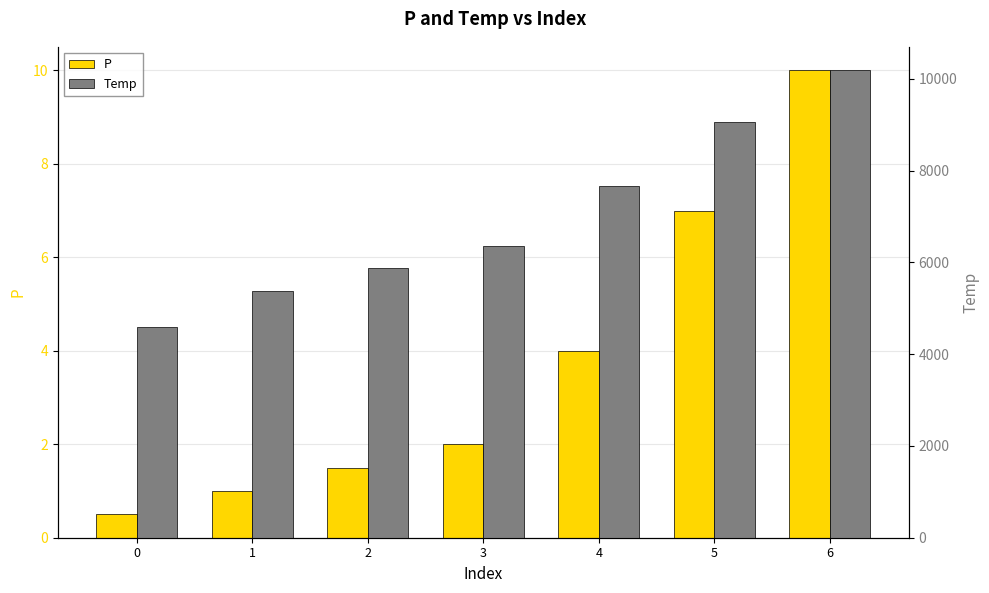

Reading left to right, what are all the values shown in this chart?

P: 0.5	1.0	1.5	2.0	4.0	7.0	10.0
Temp: 4589.6	5388.2	5889.1	6352.7	7668.1	9067.0	10186.1